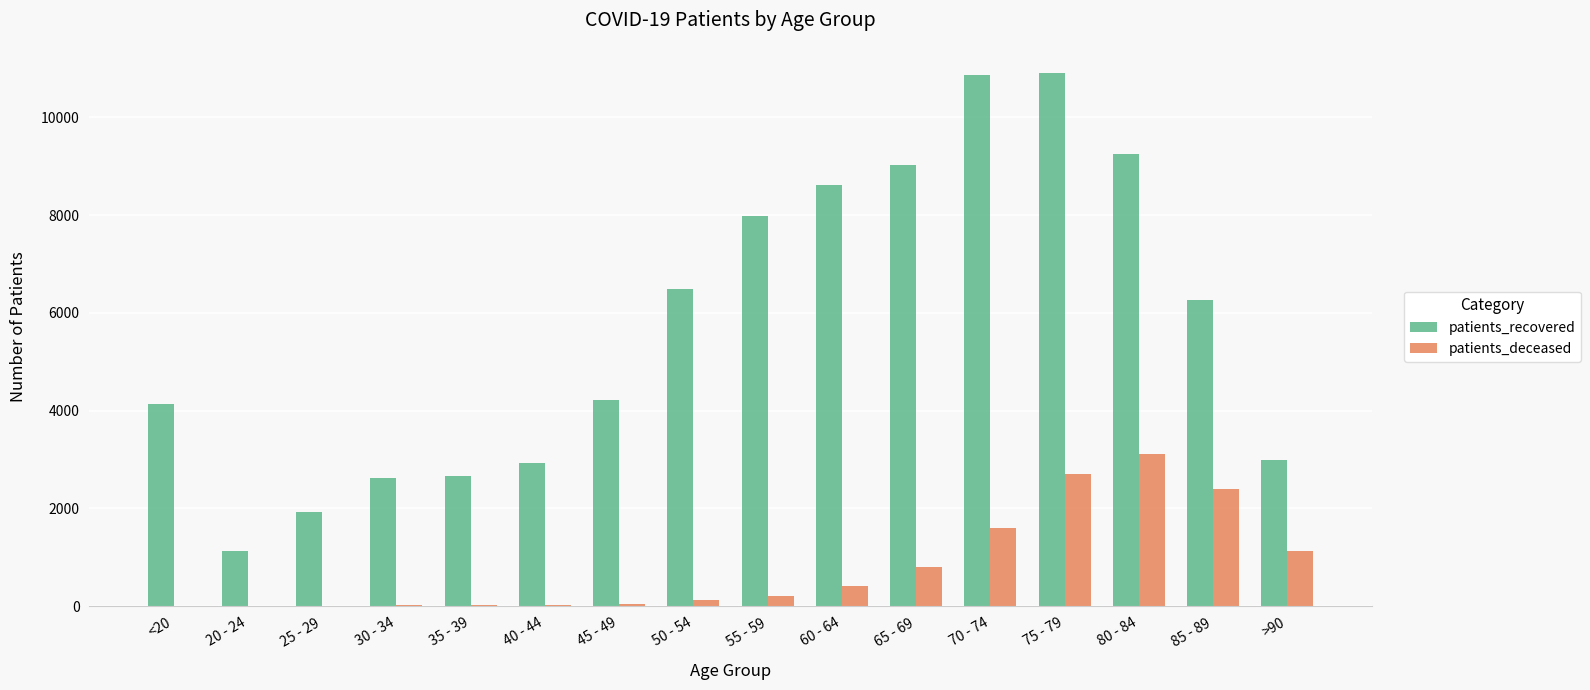

What is the maximum value for patients_deceased?

3117